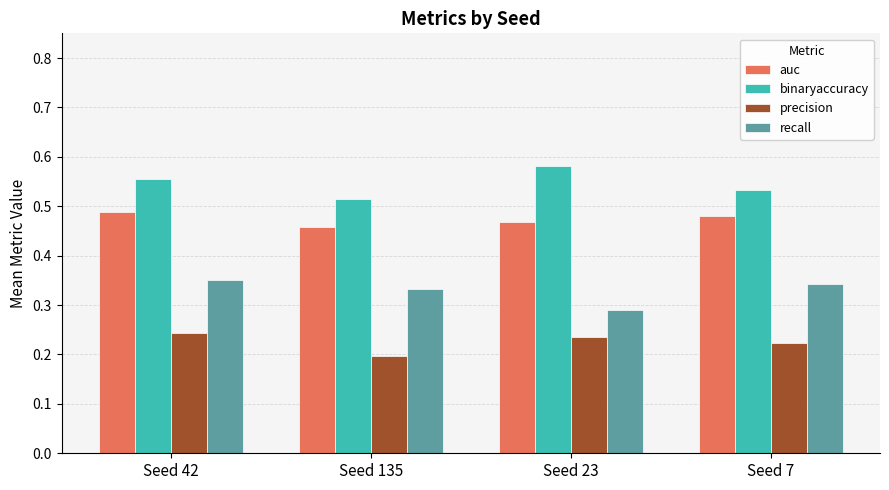

True or false: precision has a value of 0.4 at Seed 23.

False